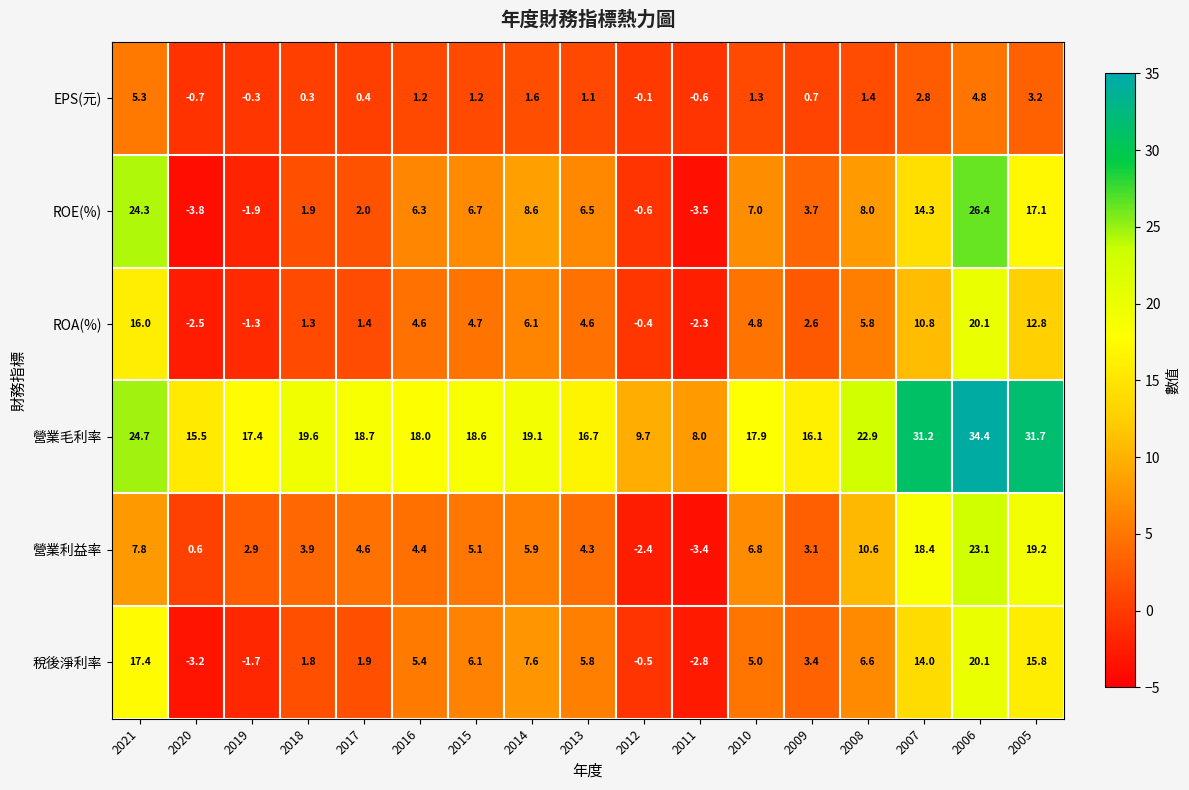

What is the total value across all series at 2012?

5.7